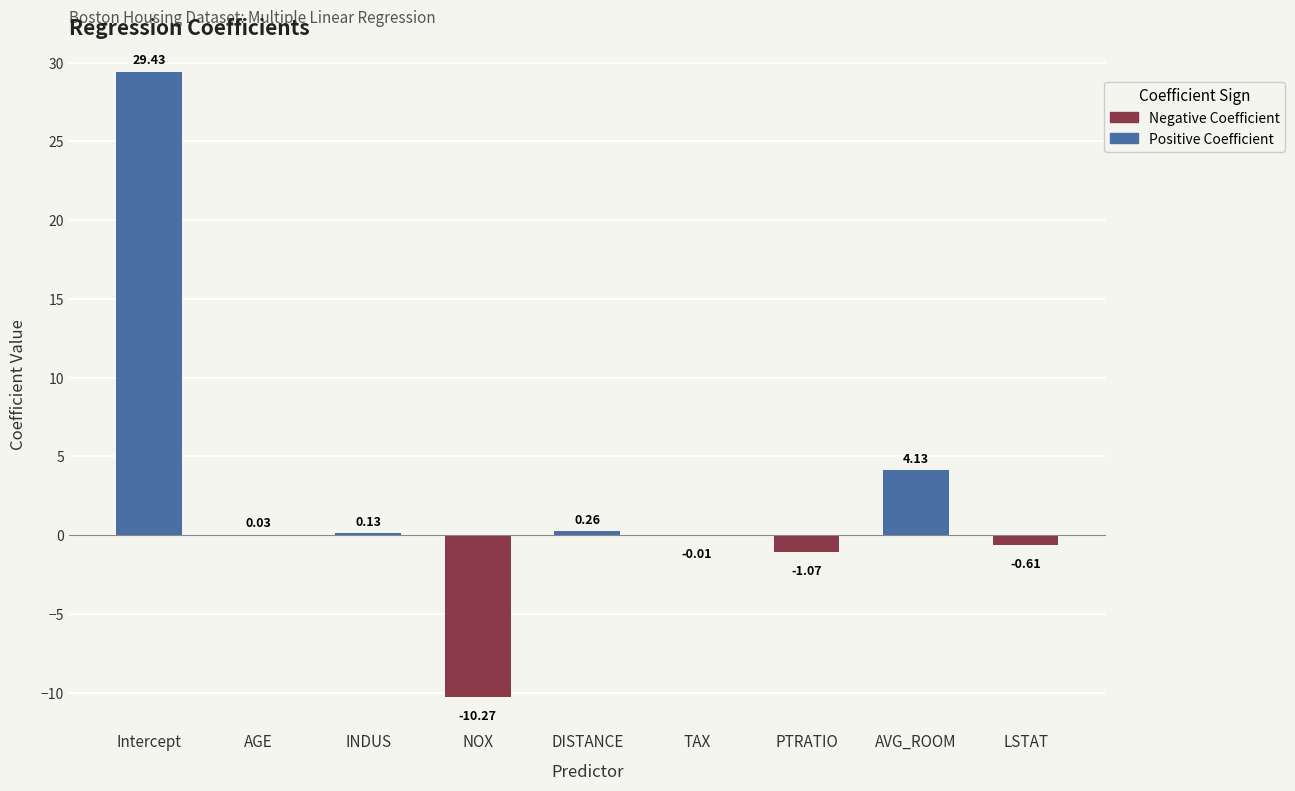

Where is the data nearest to the value 9?

AVG_ROOM